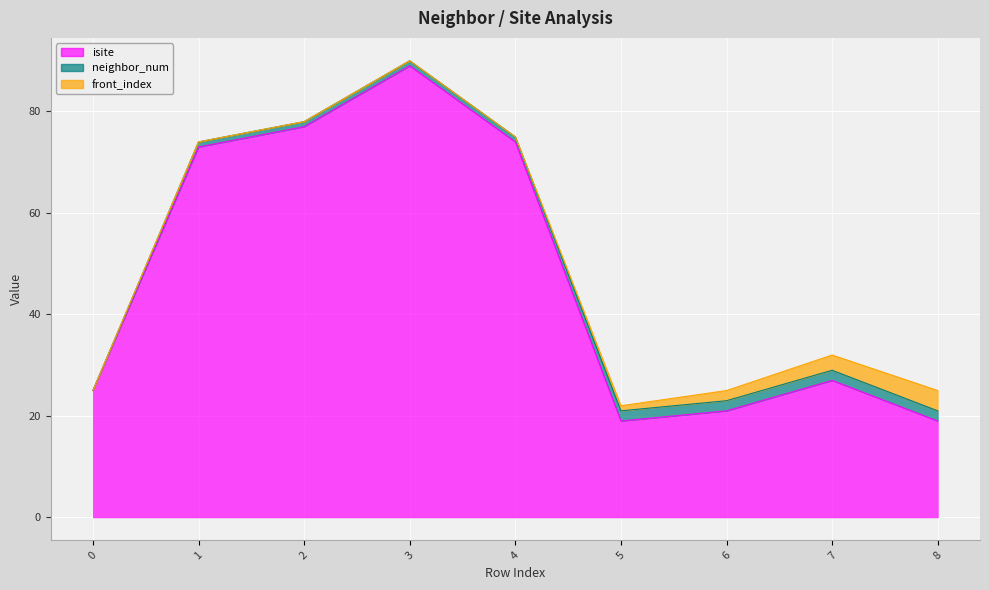

True or false: front_index and neighbor_num cross at least once.

False